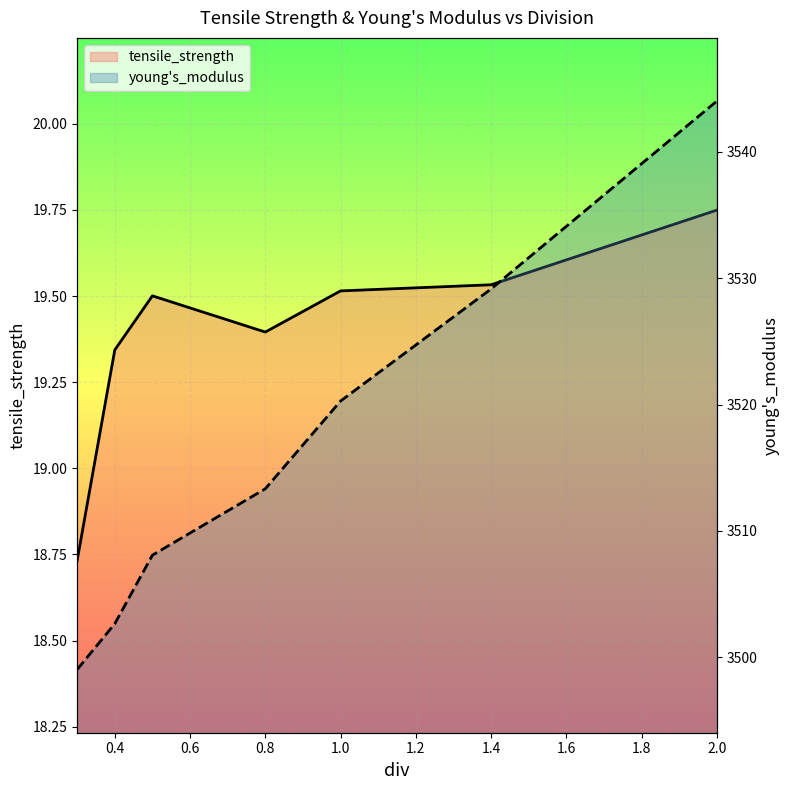

What is the value of the tensile_strength point at the 1st from the left?

18.7